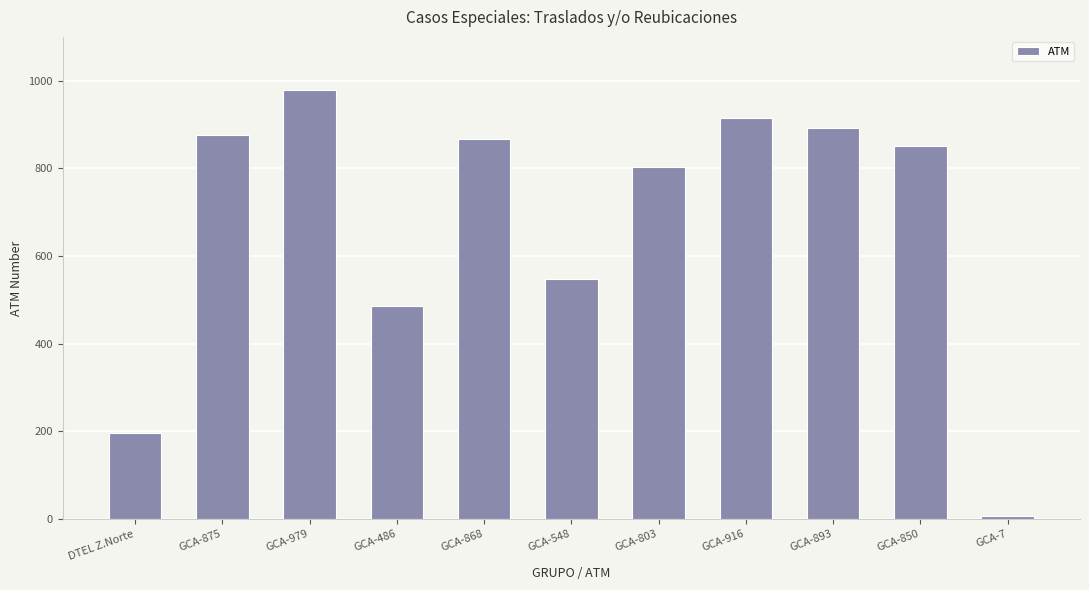

Which has a higher value, GCA-979 or GCA-850?

GCA-979